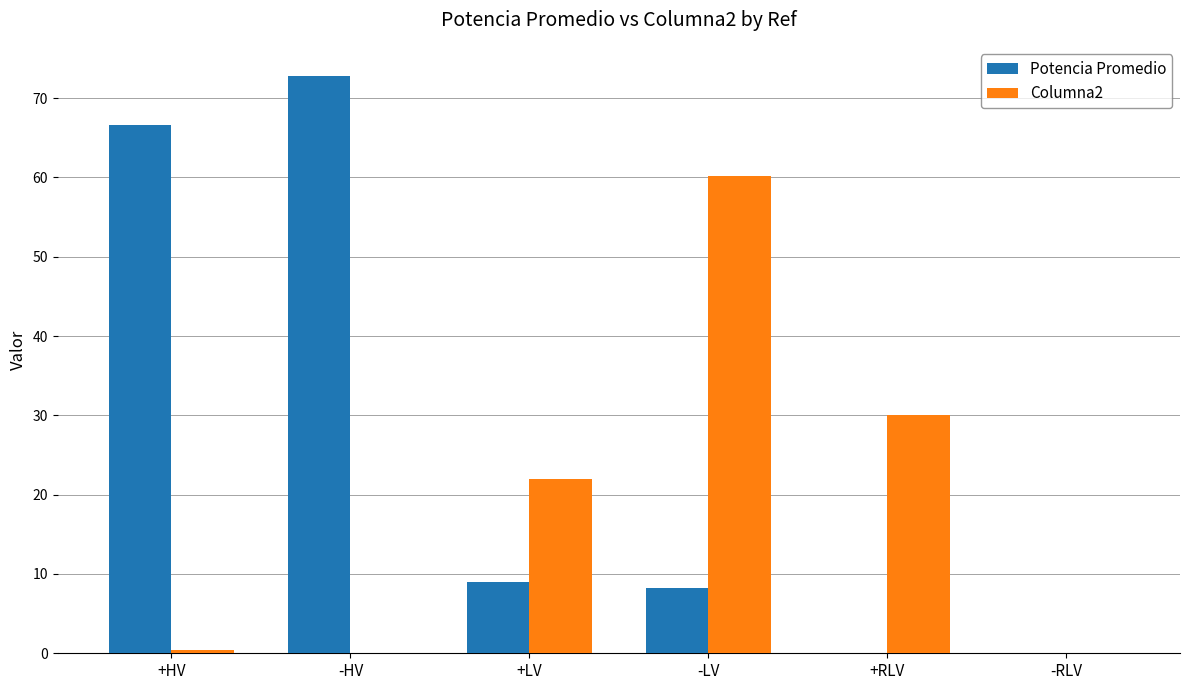

What is the sum of all Columna2 values?

112.5